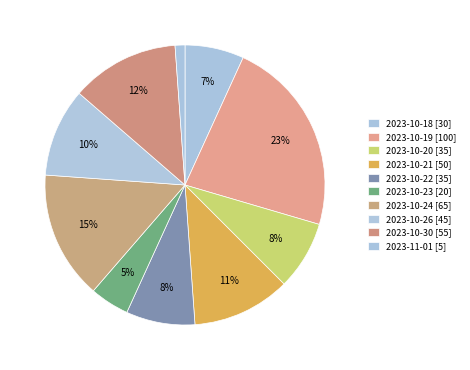

How many slices are in this pie chart?

10